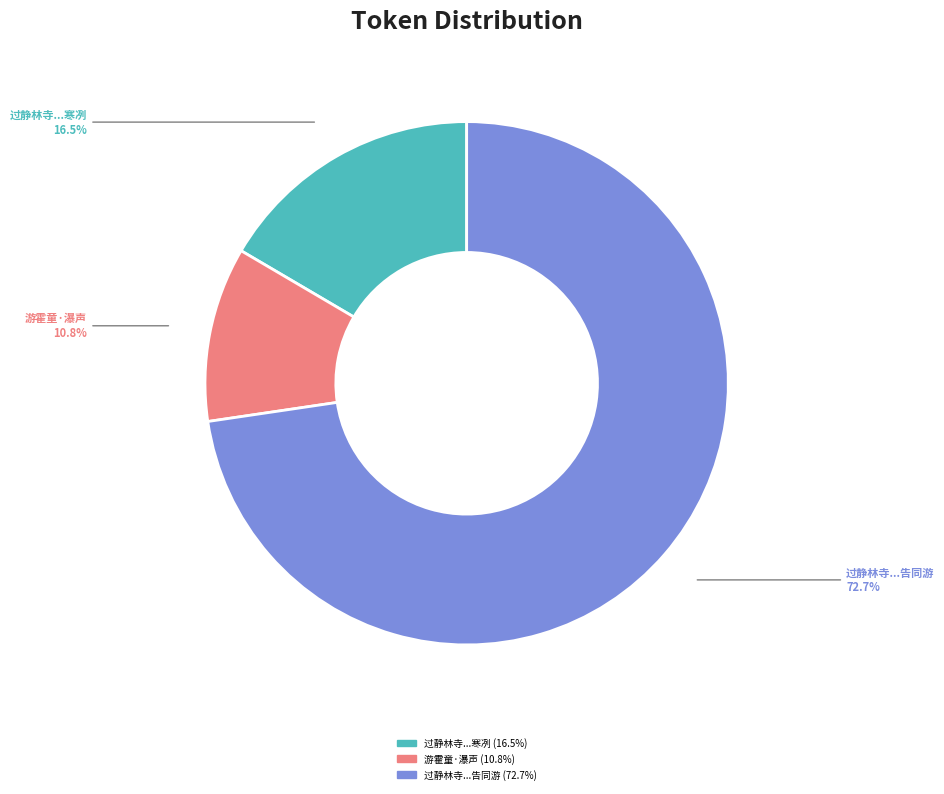

Rank the categories by value from highest to lowest.

过静林寺...告同游, 过静林寺...寒冽, 游霍童·瀑声